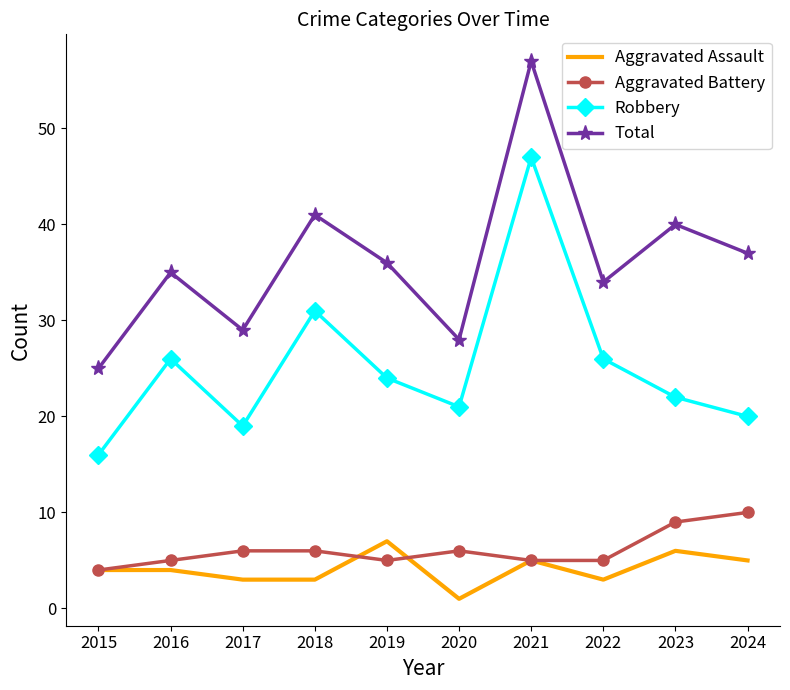

Reading right to left, what are all the values shown in this chart?

Aggravated Assault: 5	6	3	5	1	7	3	3	4	4
Aggravated Battery: 10	9	5	5	6	5	6	6	5	4
Robbery: 20	22	26	47	21	24	31	19	26	16
Total: 37	40	34	57	28	36	41	29	35	25